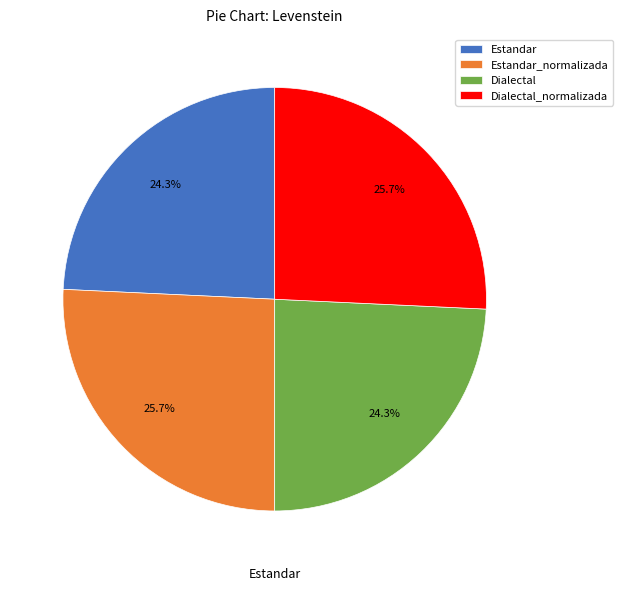

How many slices are in this pie chart?

4